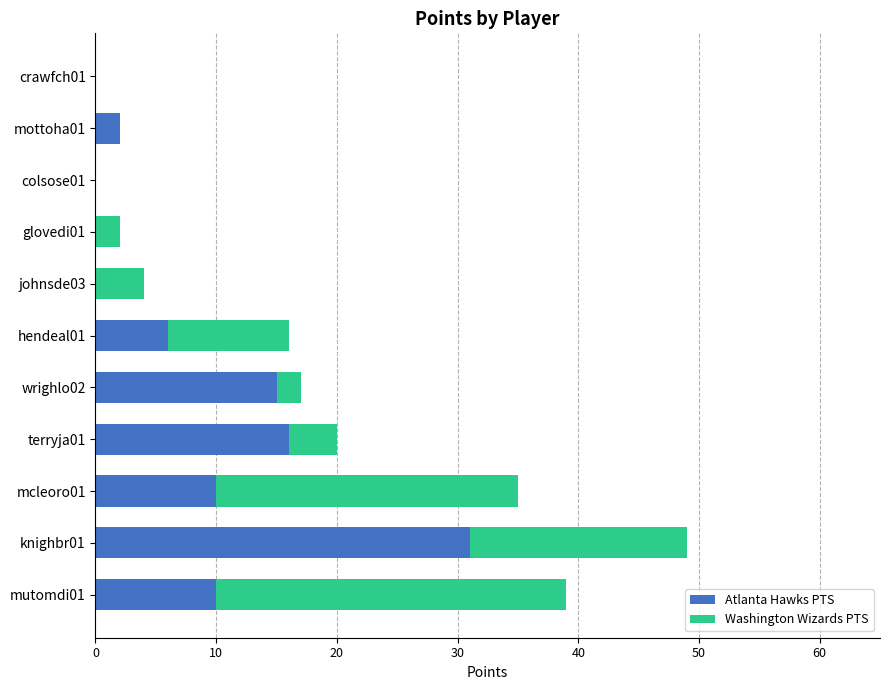

What is the highest value of the Atlanta Hawks PTS series?

31